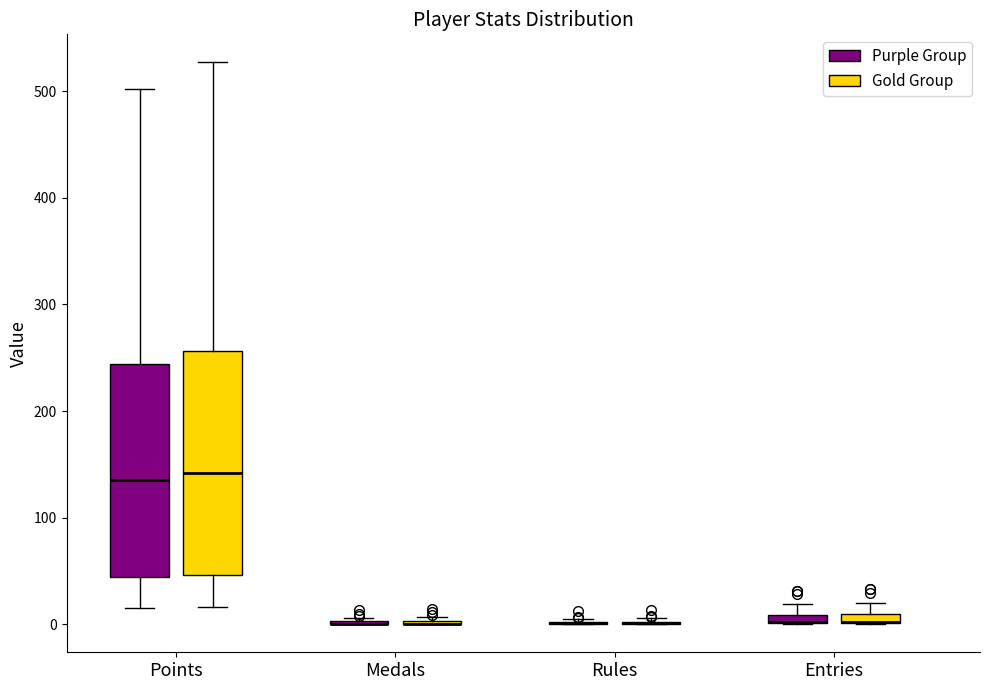

Comparing the boxes themselves (not the whiskers), which one is the tallest?

Points (Gold Group)